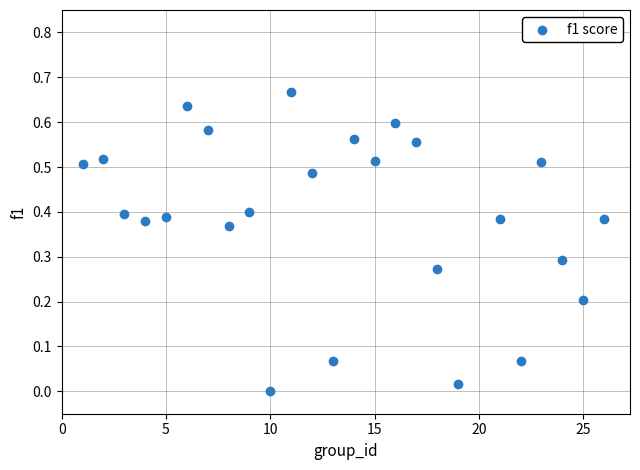

What is the range of X values (max minus min)?

25.0